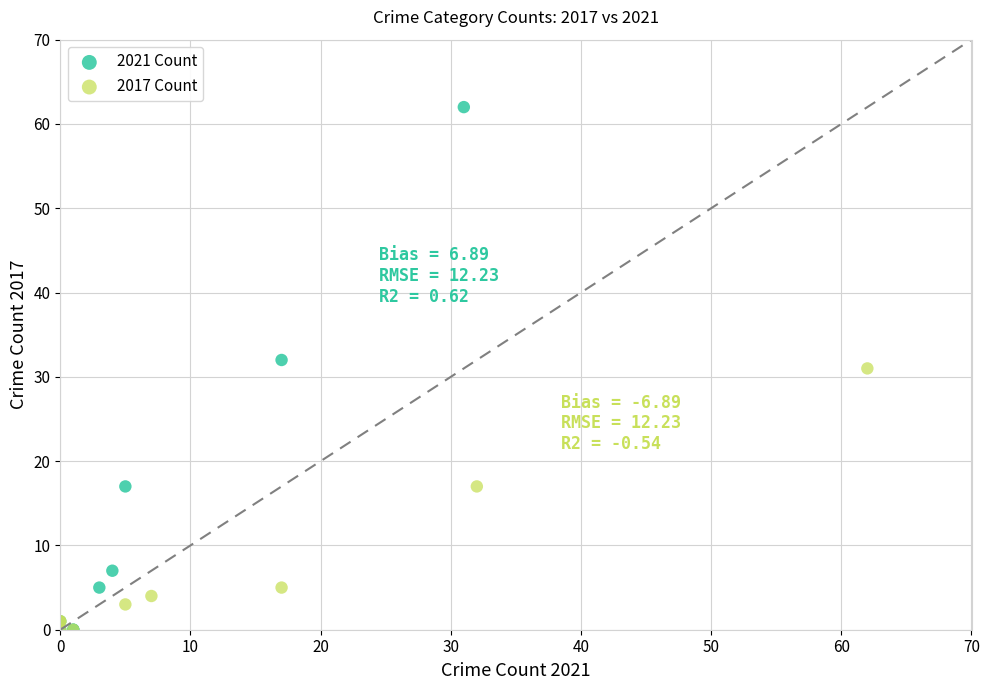

Which series contains the highest Y value?

2021 Count